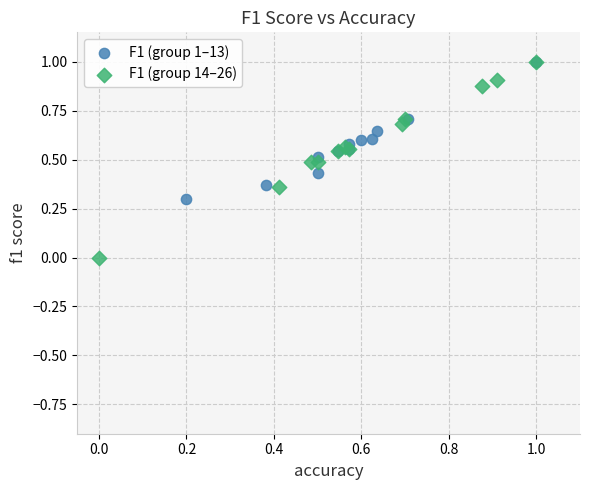

Which series has the widest spread of Y values?

F1 (group 14–26)